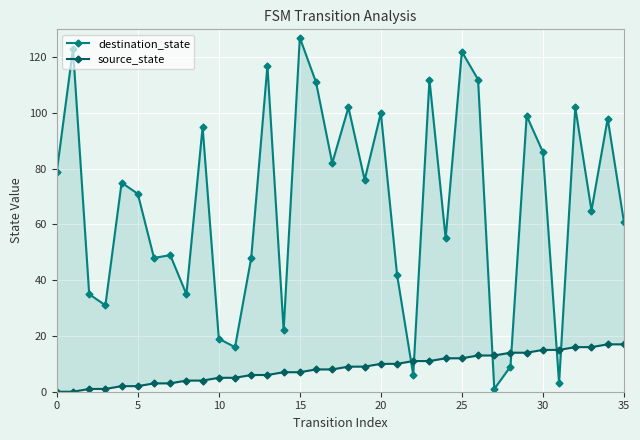

True or false: source_state has more than 2 interior local peaks.

False